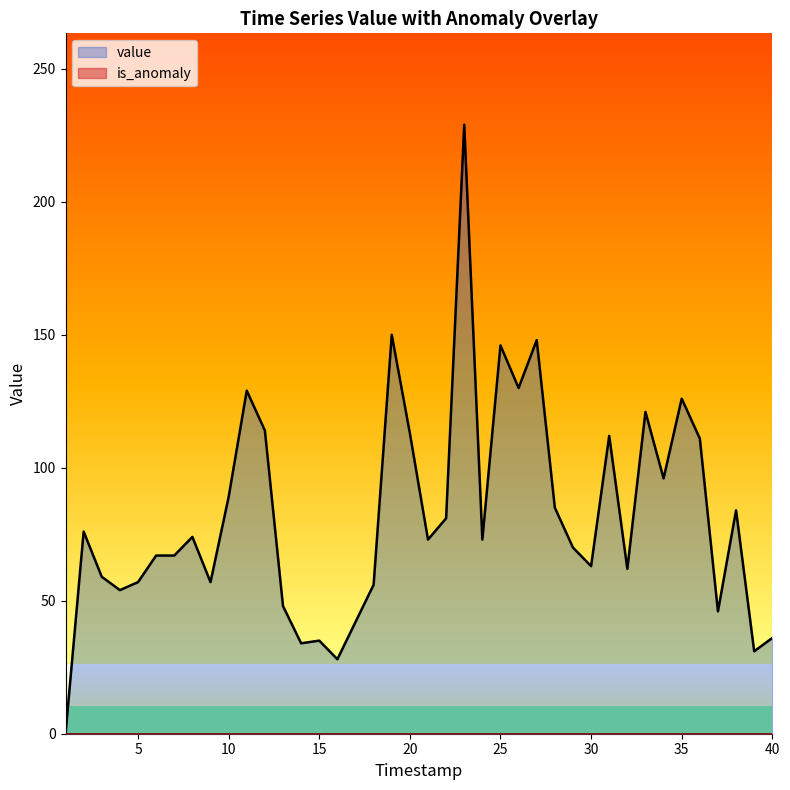

Does the chart have visible grid lines?

No